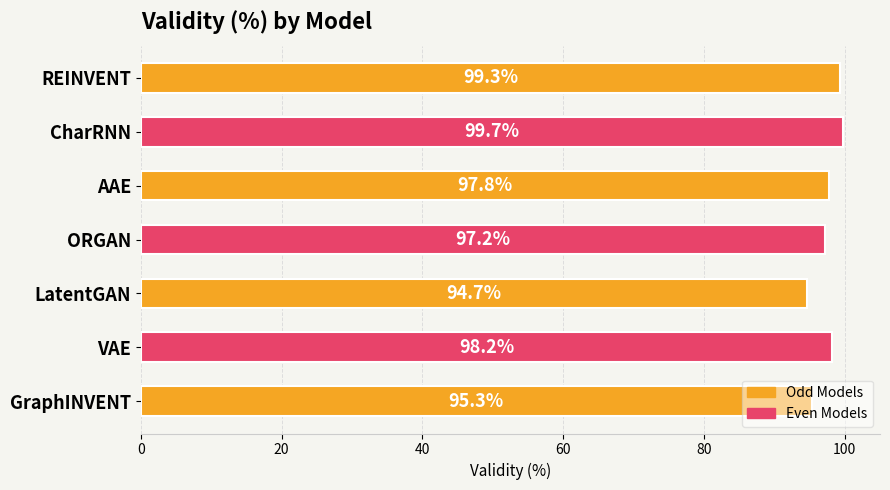

Which category has the highest value across all series?

CharRNN